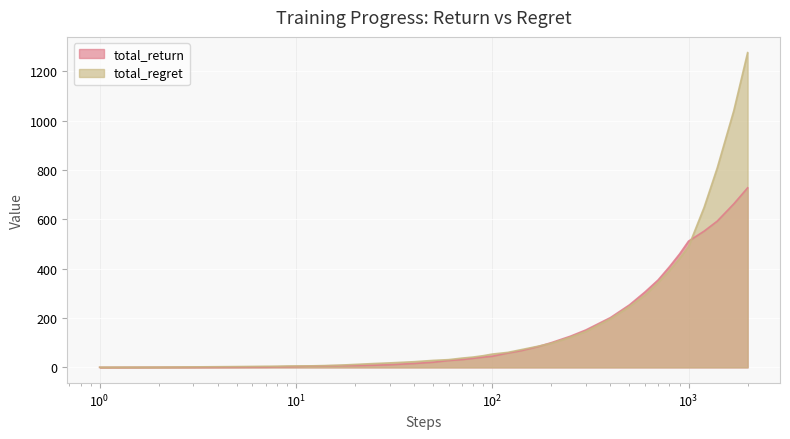

List the series in order of their peak value, lowest first.

total_return, total_regret